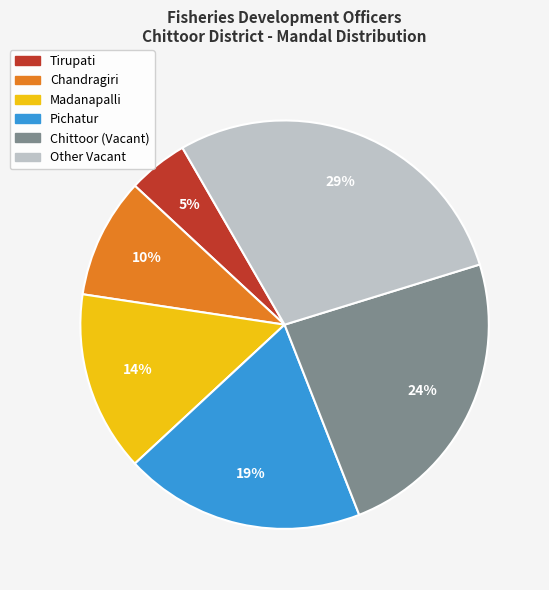

Is there any slice that represents more than half of the pie?

No